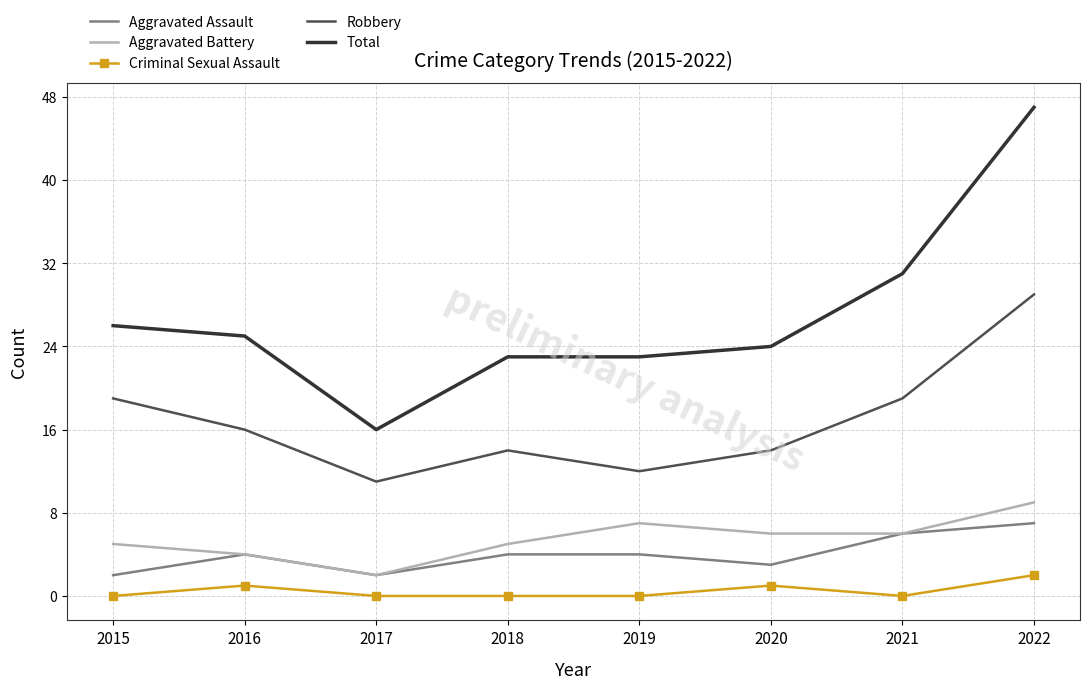

What is the difference between the Criminal Sexual Assault values at 2022 and 2021?

2